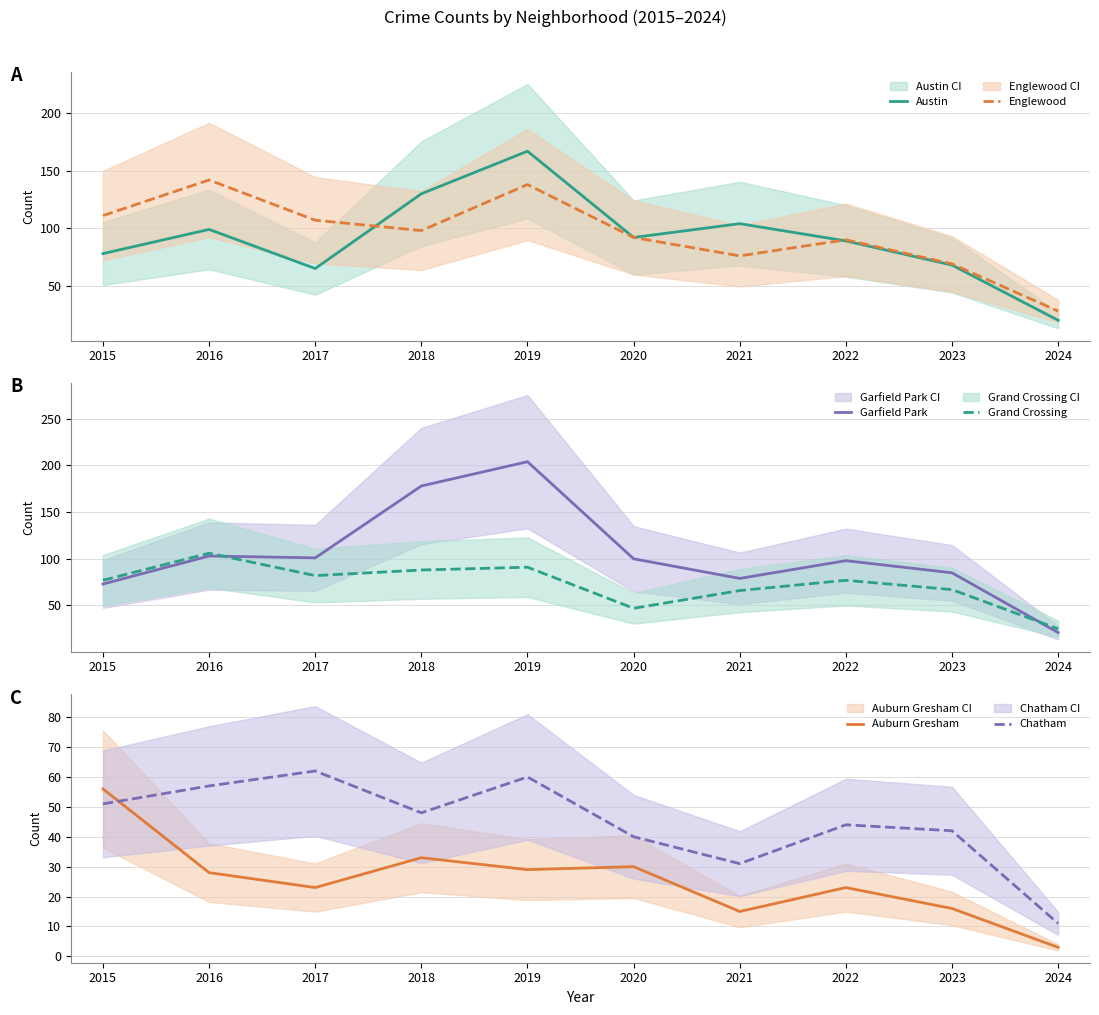

List the series in order of their peak value, lowest first.

Auburn Gresham, Chatham, Grand Crossing, Englewood, Austin, Garfield Park